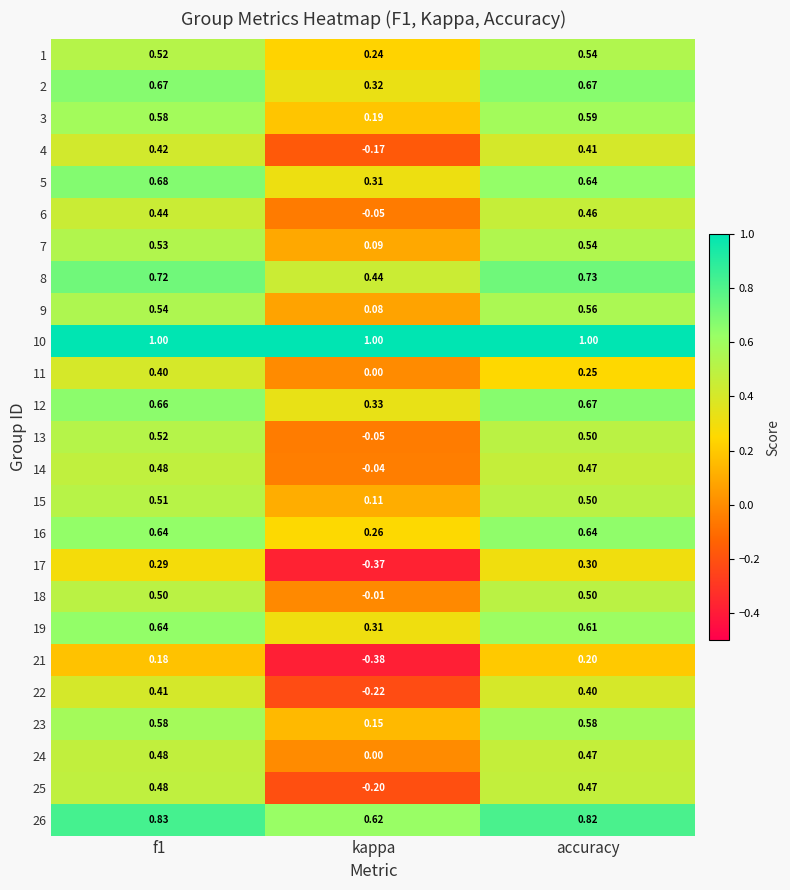

Is the value of 5 at f1 greater than the value of 11 at kappa?

Yes